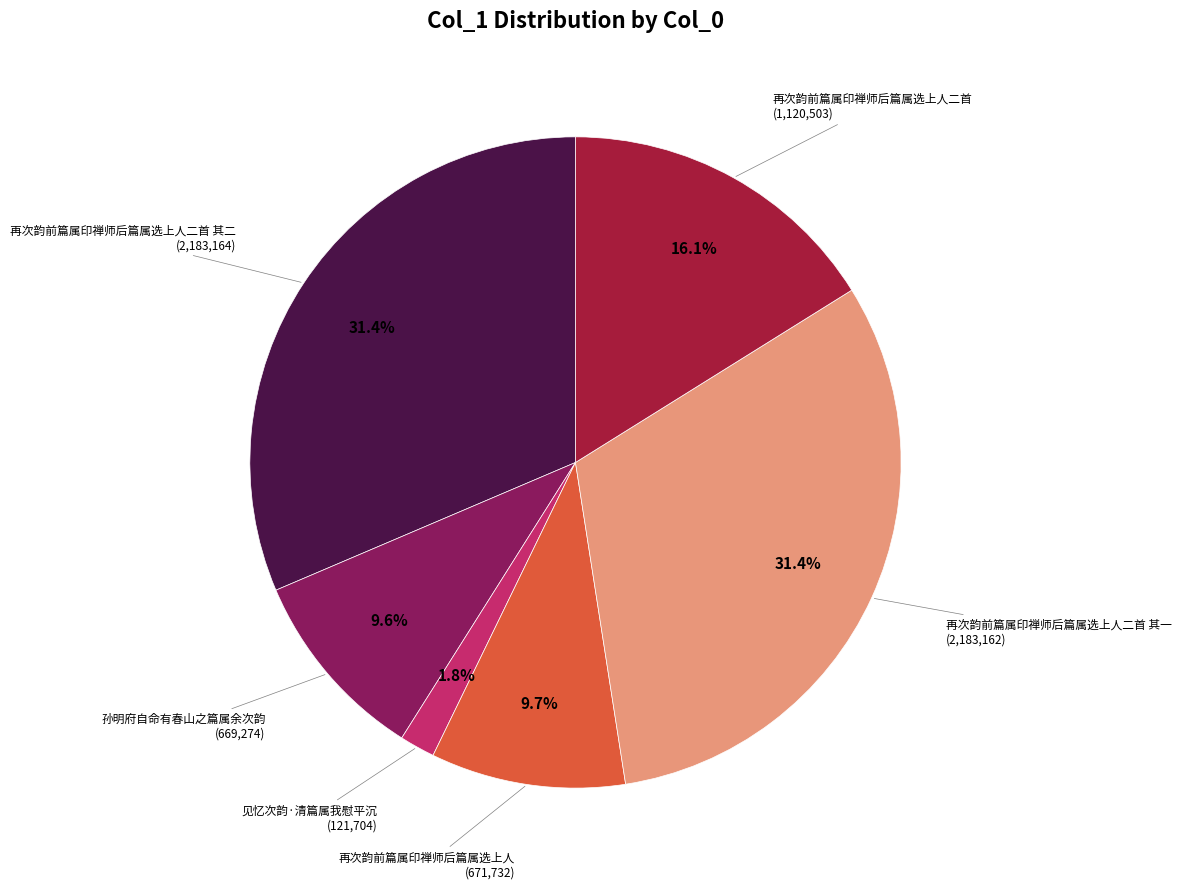

To the nearest percent, what is the average slice percentage?

17%